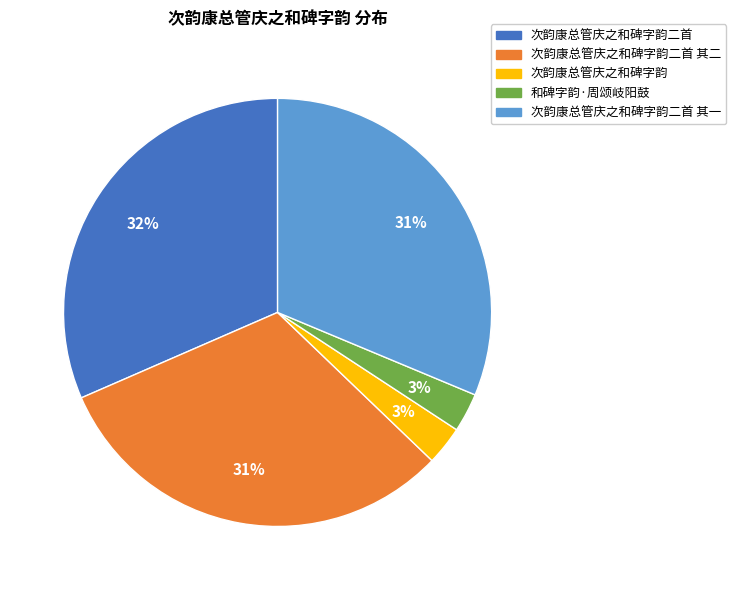

Is there any slice that represents more than half of the pie?

No